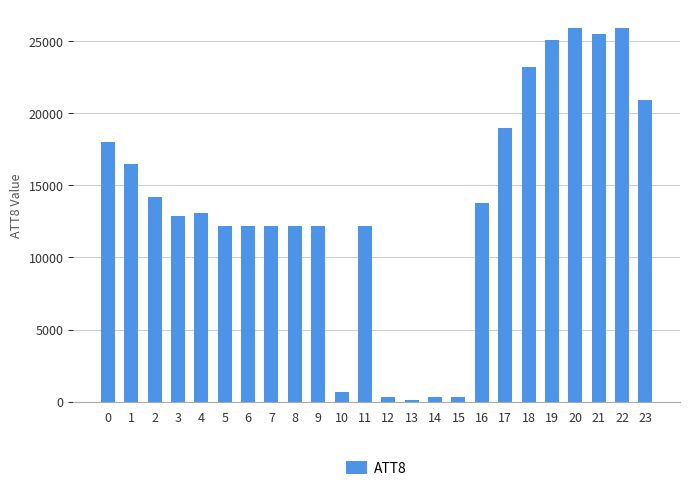

Is it true that the value at 16 is 20470?

False